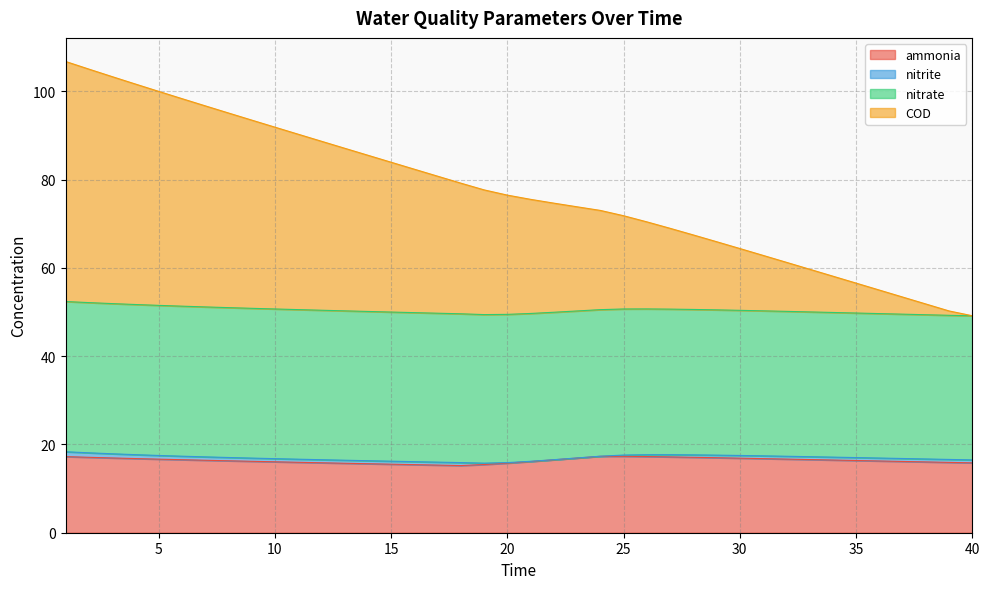

What is the value of the ammonia point at the 25th from the left?

17.3